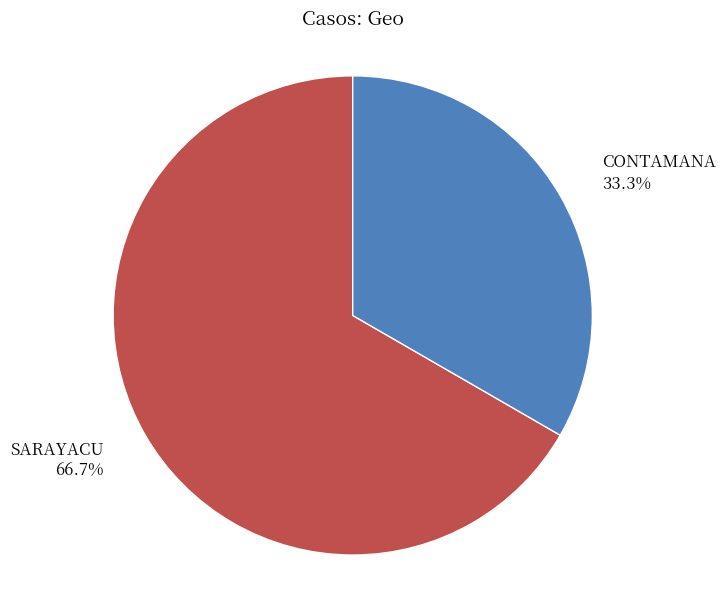

Which category accounts for the majority?

SARAYACU